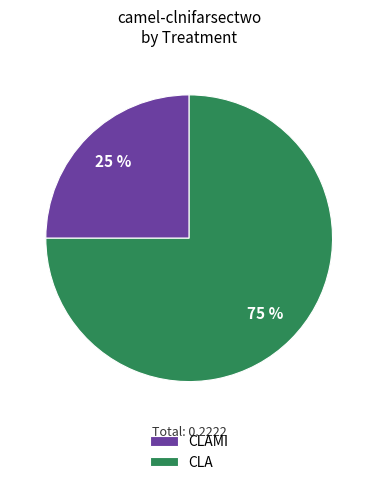

How many slices are in this pie chart?

2